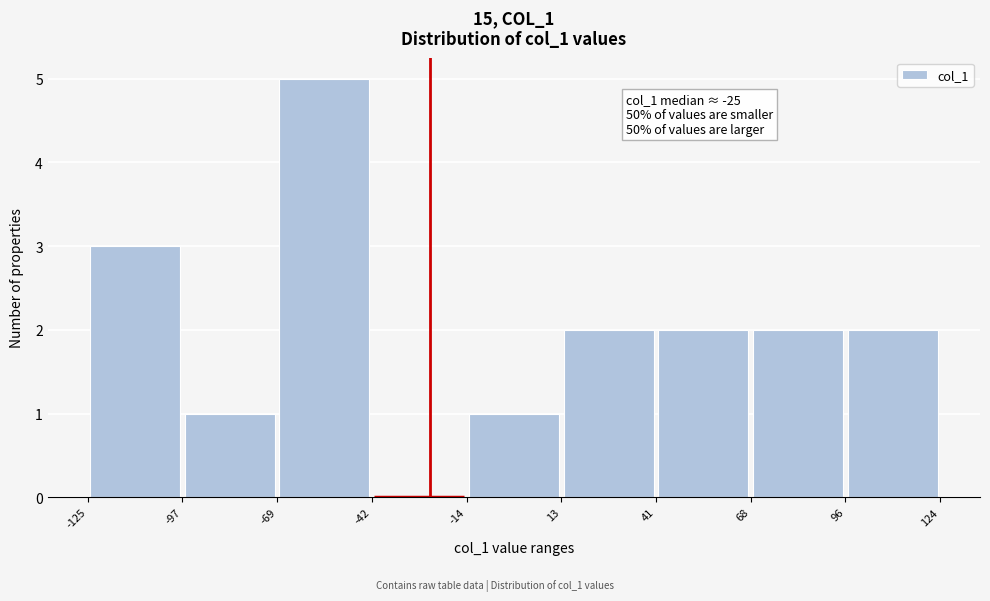

Over which range of the x-axis is the bar tallest?

-69 to -42